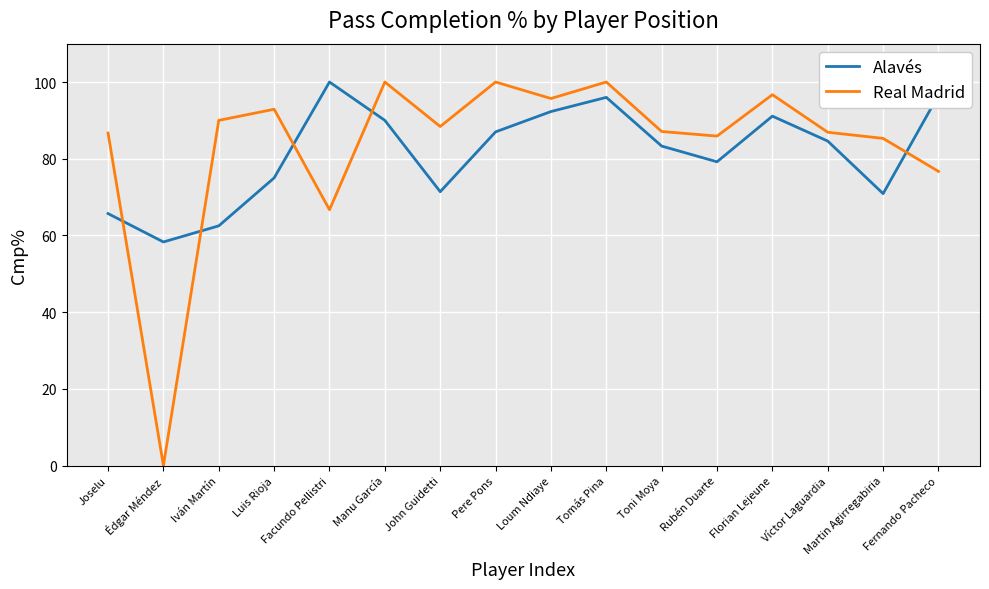

Which series has the largest total across all categories?

Real Madrid